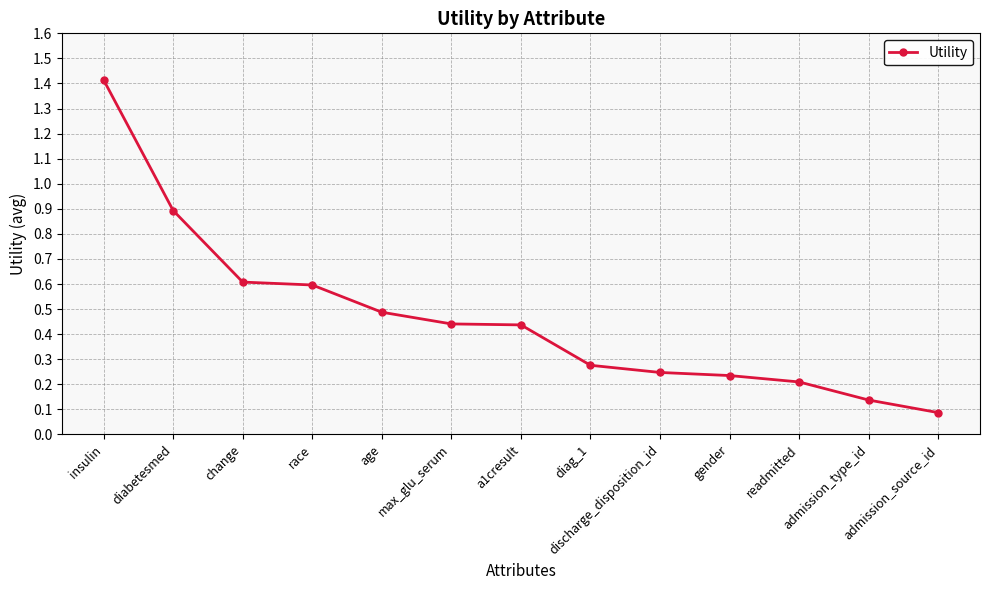

Is this an area chart (filled region under the line)?

No